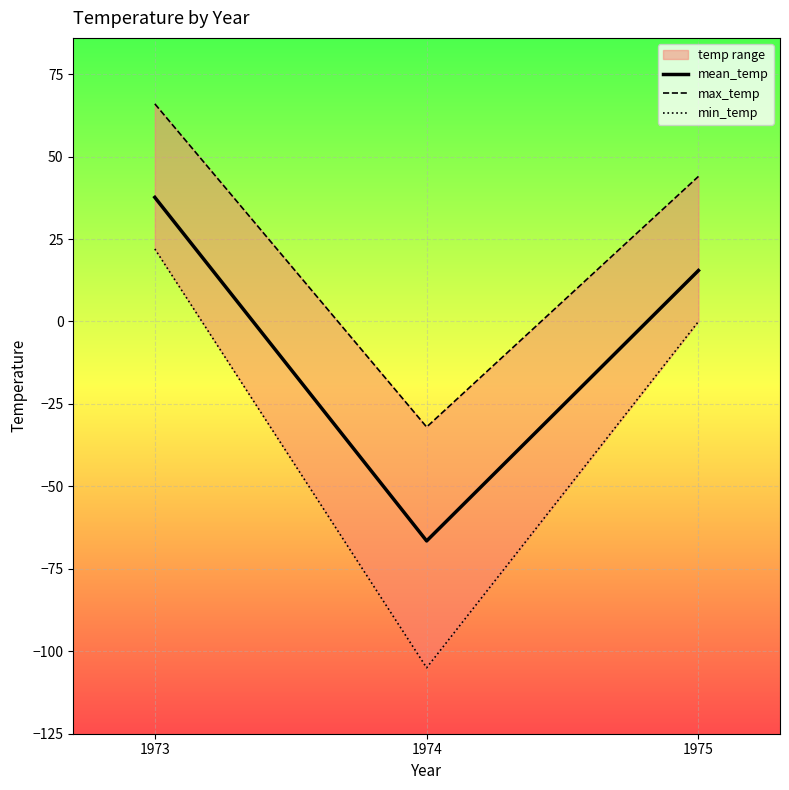

How many lines are shown in the chart?

3